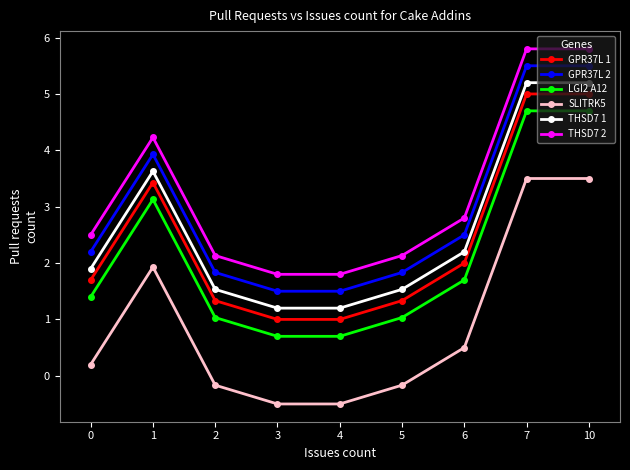

What is the greatest value displayed?

5.8